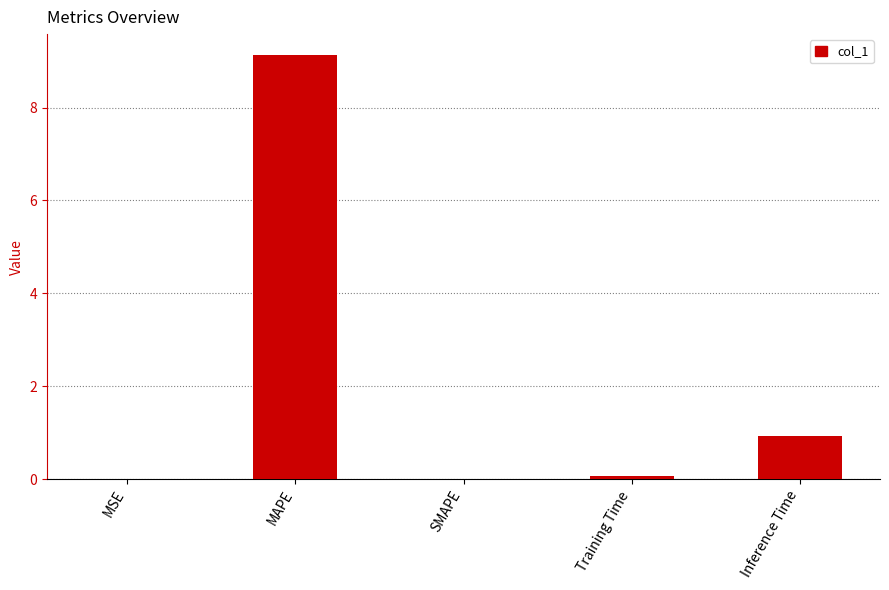

What is the average value?

2.0